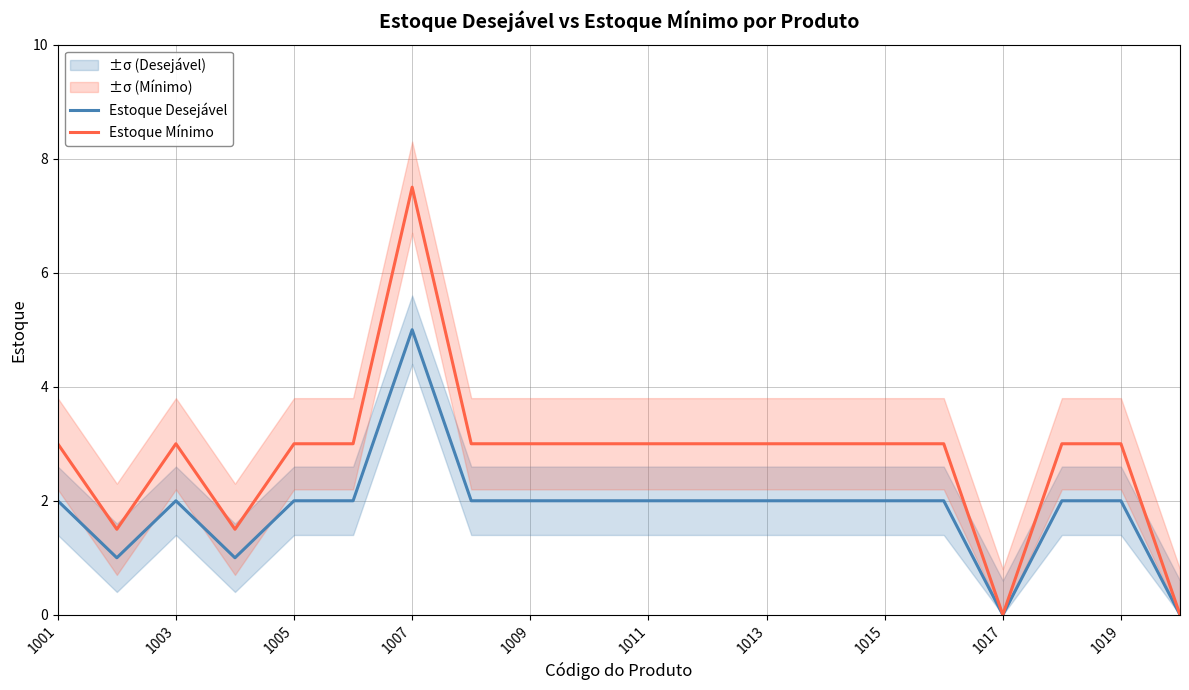

Is it true that Estoque Desejável equals 3.4 at 1003?

False